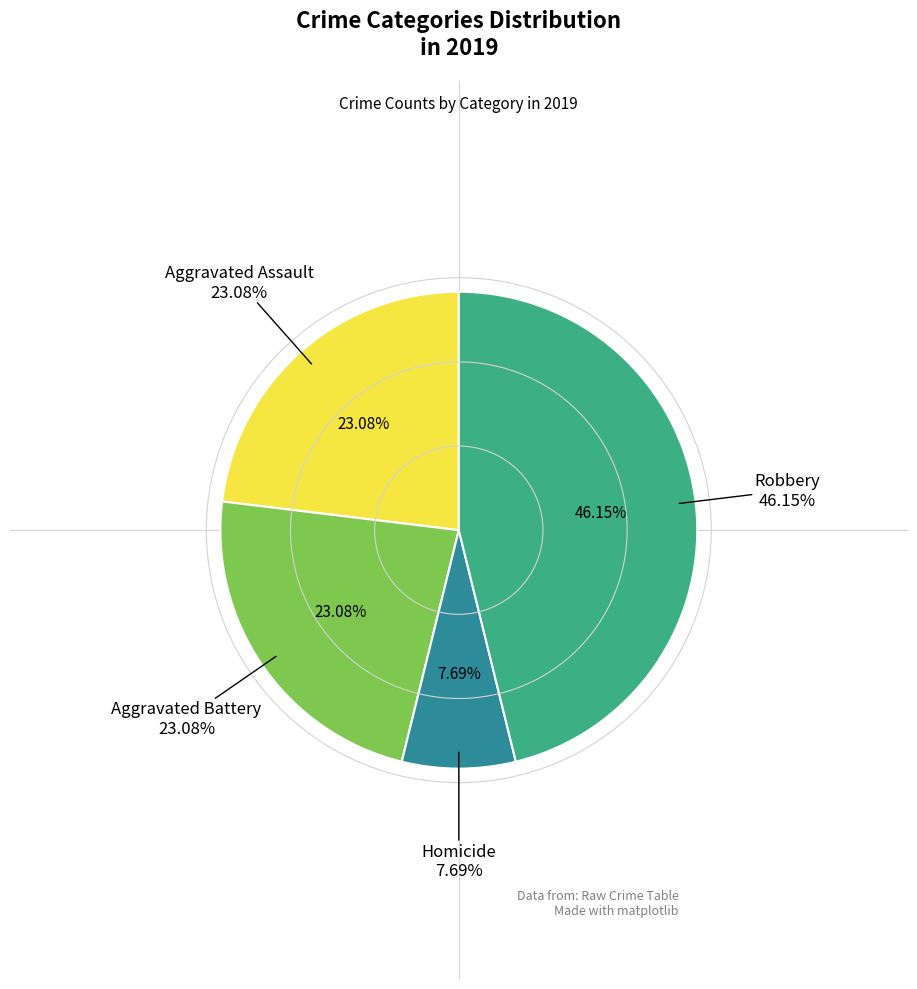

The Aggravated Assault slice represents 23% of the pie. True or false?

True